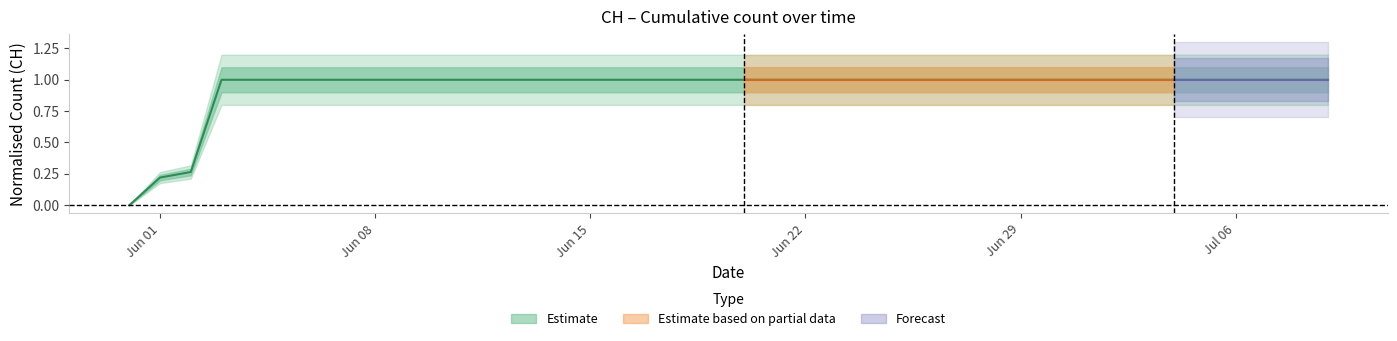

Rank the categories by value from lowest to highest.

2020-05-31, 2020-06-01, 2020-06-02, 2020-06-03, 2020-06-04, 2020-06-05, 2020-06-06, 2020-06-07, 2020-06-08, 2020-06-09, 2020-06-10, 2020-06-11, 2020-06-12, 2020-06-13, 2020-06-14, 2020-06-15, 2020-06-16, 2020-06-17, 2020-06-18, 2020-06-19, 2020-06-20, 2020-06-21, 2020-06-22, 2020-06-23, 2020-06-24, 2020-06-25, 2020-06-26, 2020-06-27, 2020-06-28, 2020-06-29, 2020-06-30, 2020-07-01, 2020-07-02, 2020-07-03, 2020-07-04, 2020-07-05, 2020-07-06, 2020-07-07, 2020-07-08, 2020-07-09